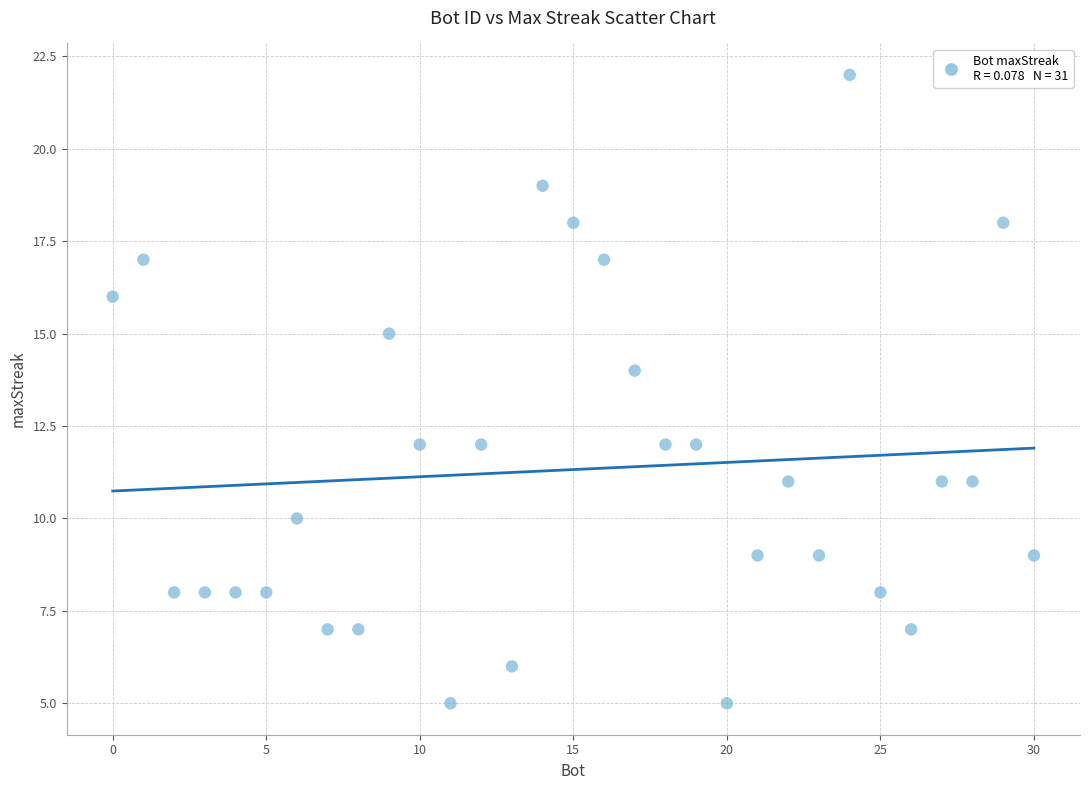

What is the range of X values (max minus min)?

30